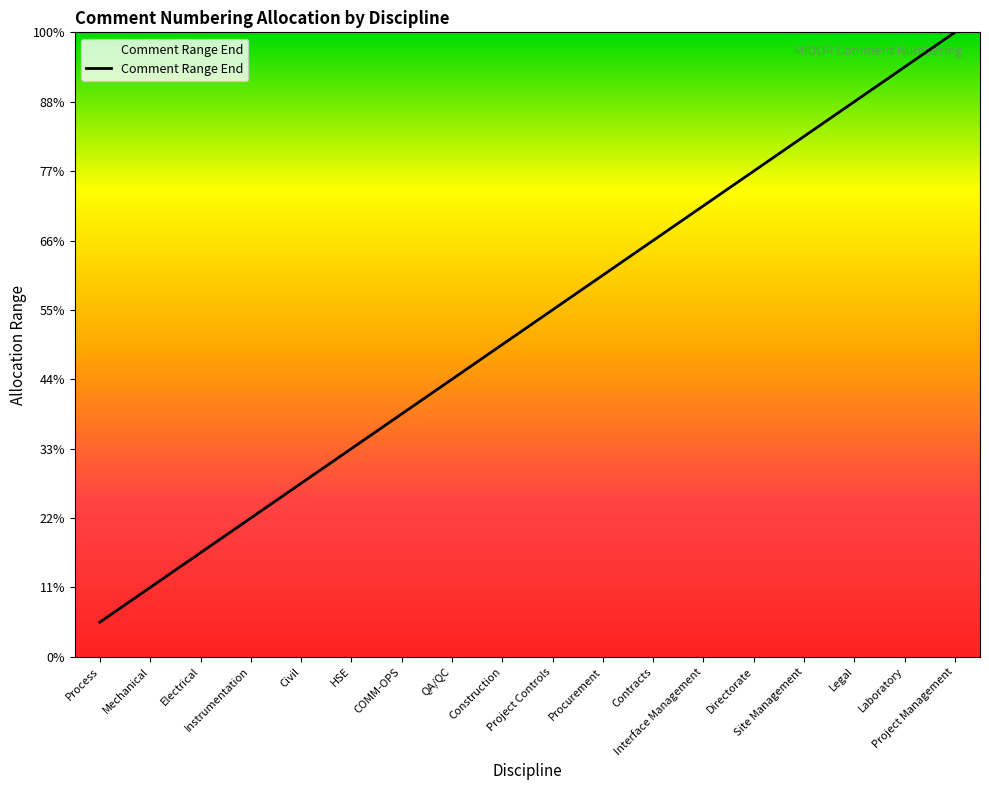

What is the average value?

9500